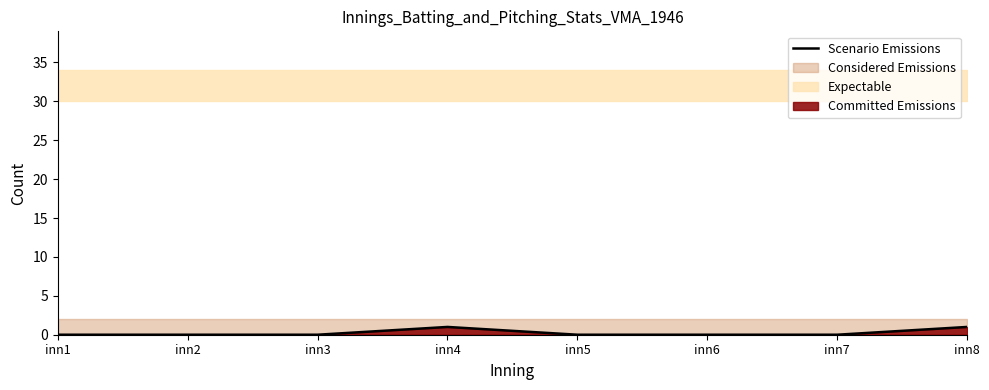

List the labels in order of value, smallest first.

inn1, inn2, inn3, inn5, inn6, inn7, inn4, inn8